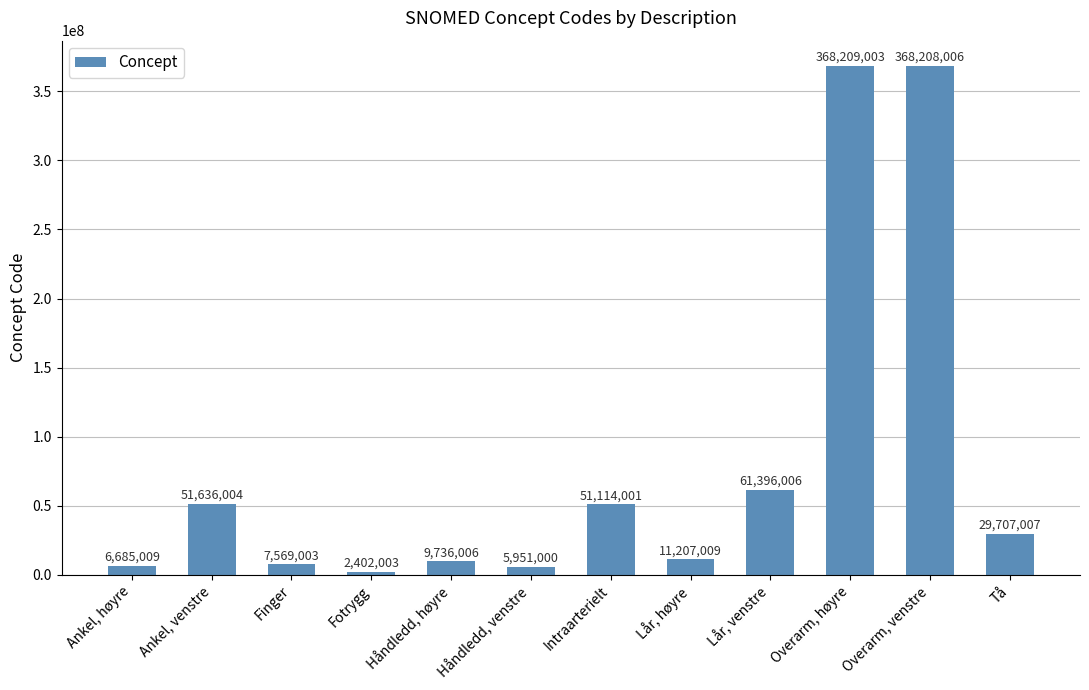

Is it true that the value at Overarm, høyre is 368209003?

True